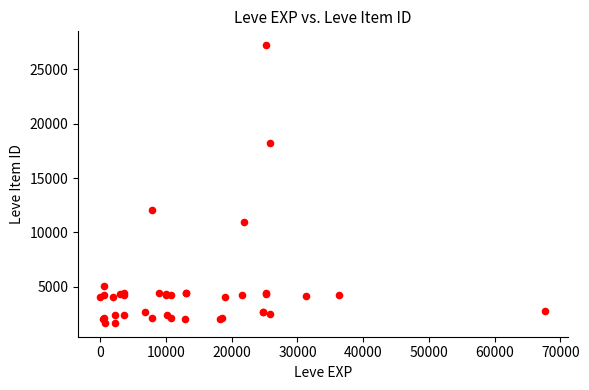

What Y value in the scatter plot is closest to 14448?

12018